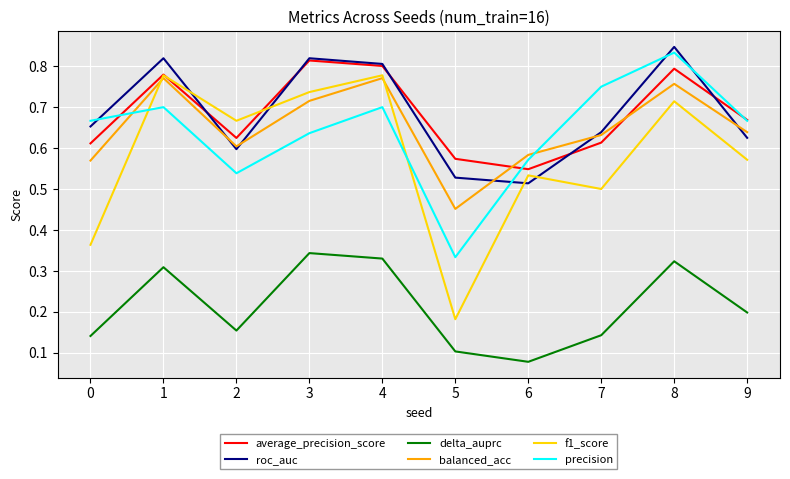

In roc_auc, how many points are higher than both neighbors (excluding endpoints)?

3